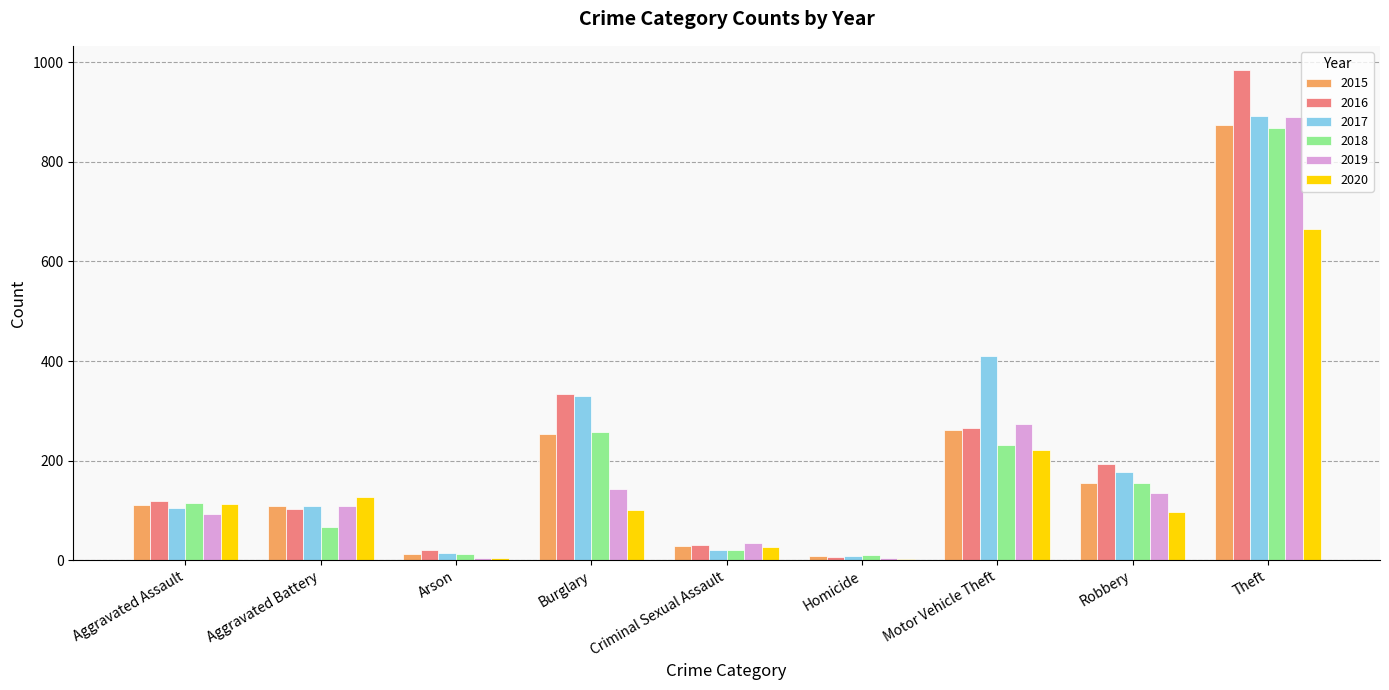

Between Criminal Sexual Assault and Motor Vehicle Theft, which series saw the biggest shift?

2017